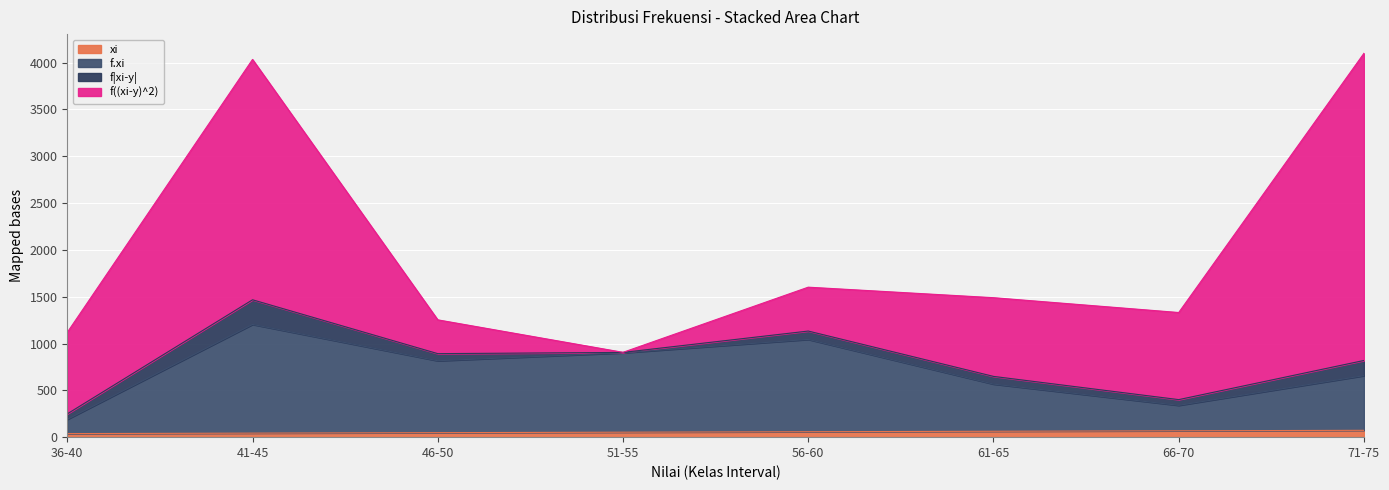

True or false: xi and f.xi cross at least once.

False